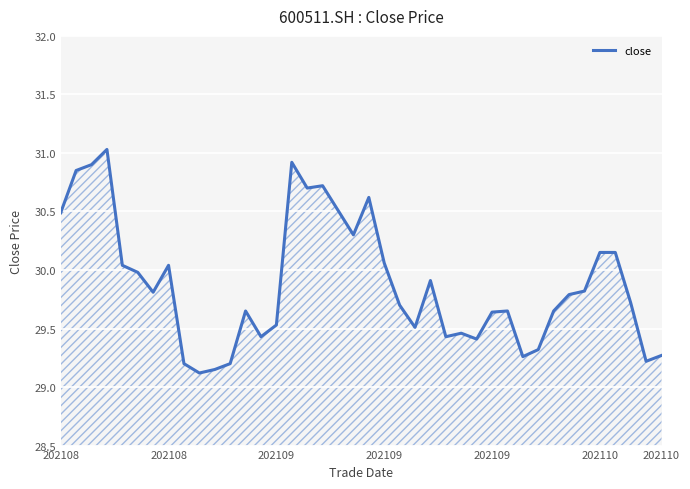

What is the difference between the maximum and minimum values?

1.9